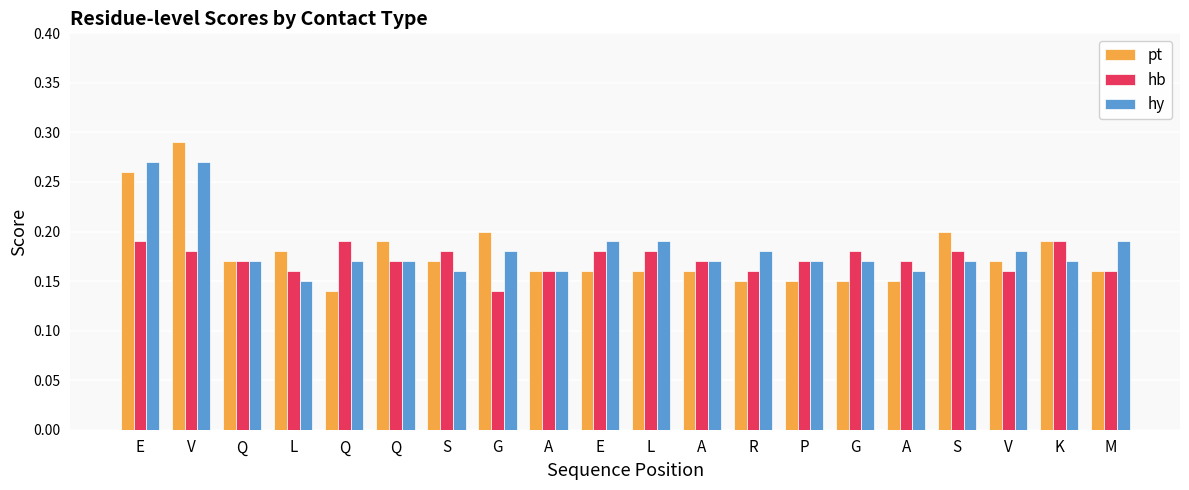

At which category does the chart reach its minimum across all series?

Q